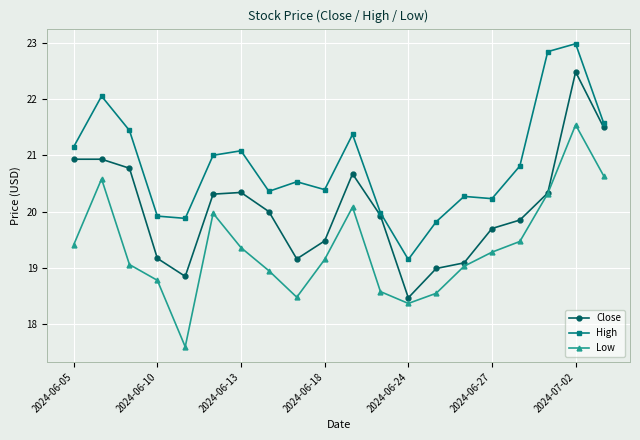

What is the minimum value for Close?

18.5